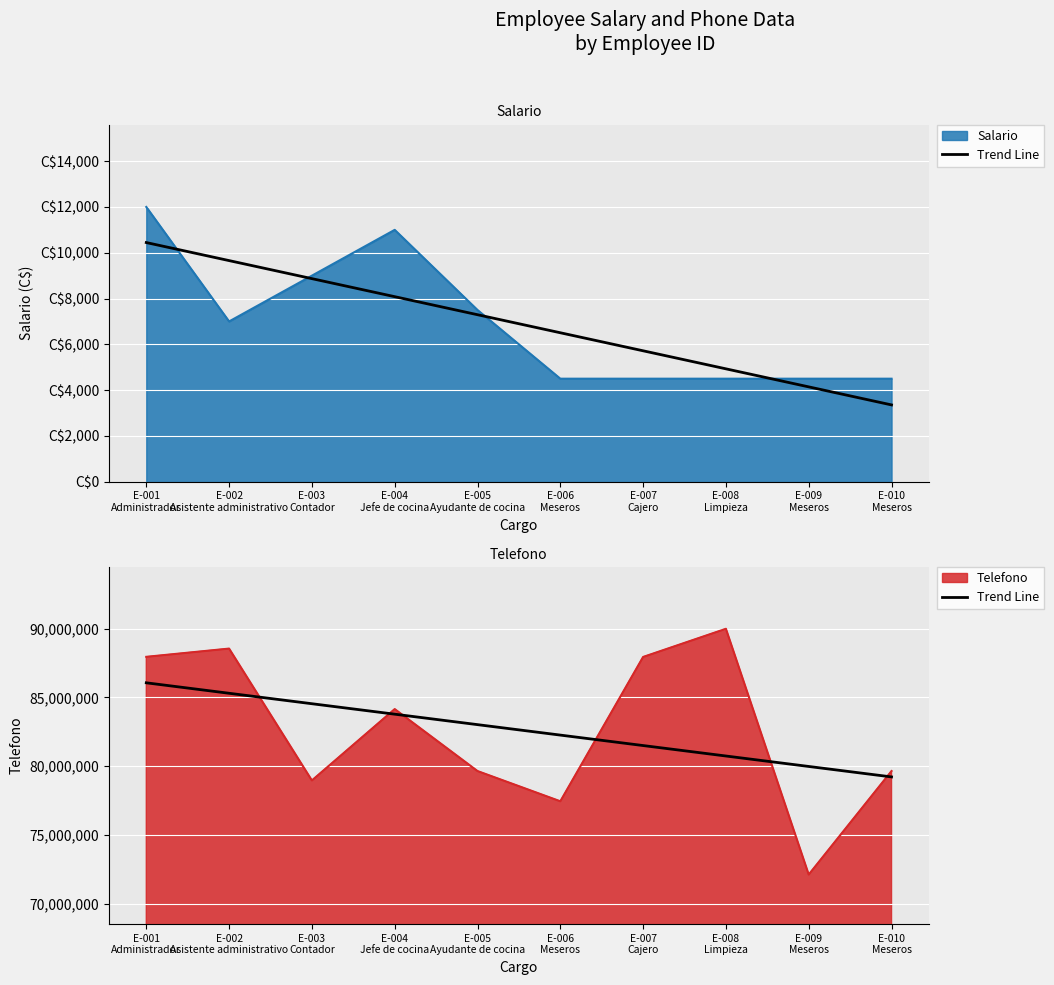

True or false: the data has more than 0 interior local peaks.

False